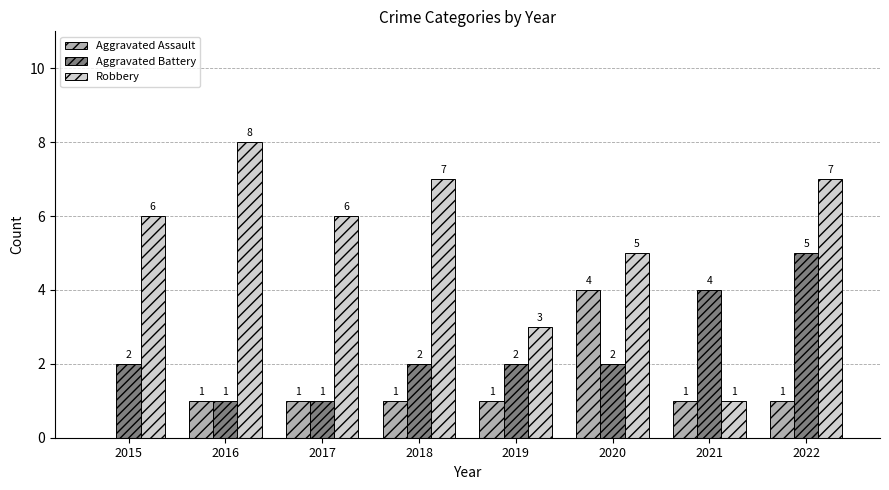

What is the sum of the Aggravated Battery values at 2017 and 2015?

3